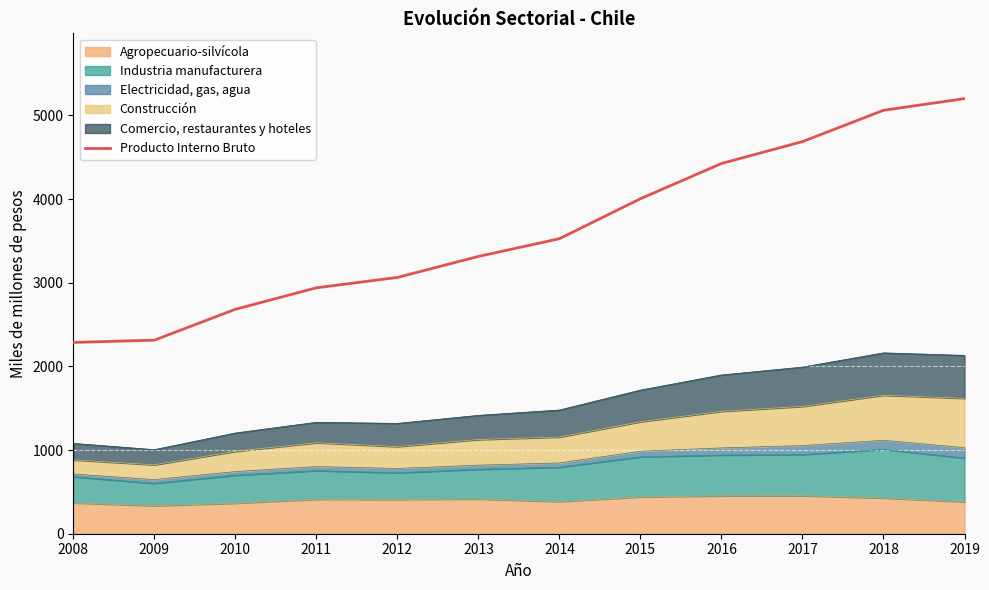

Count the number of values greater than 3527.

5